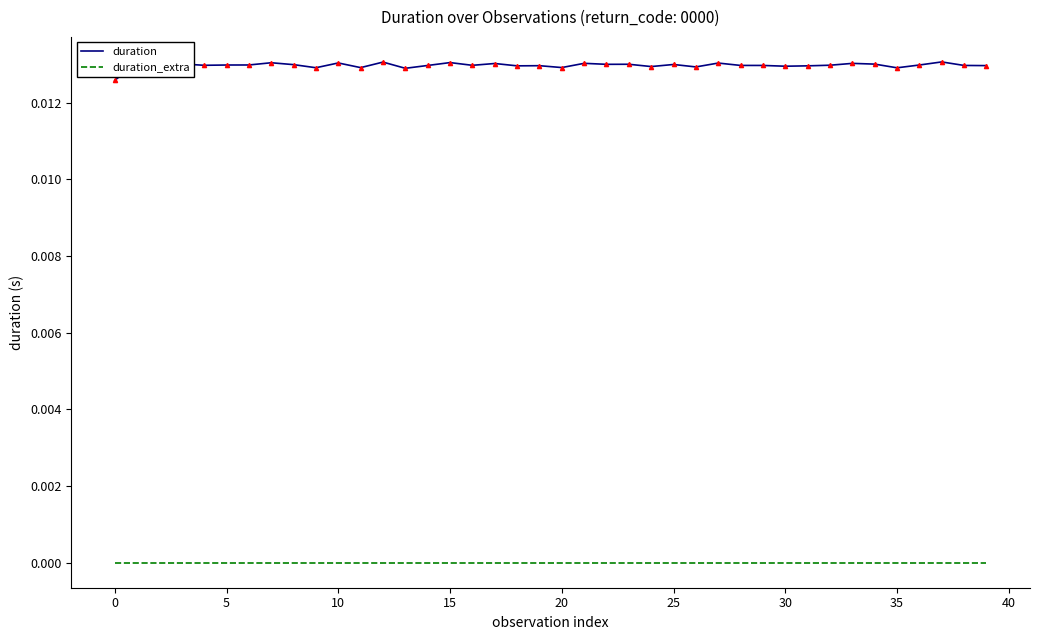

Which series has the largest total across all categories?

duration